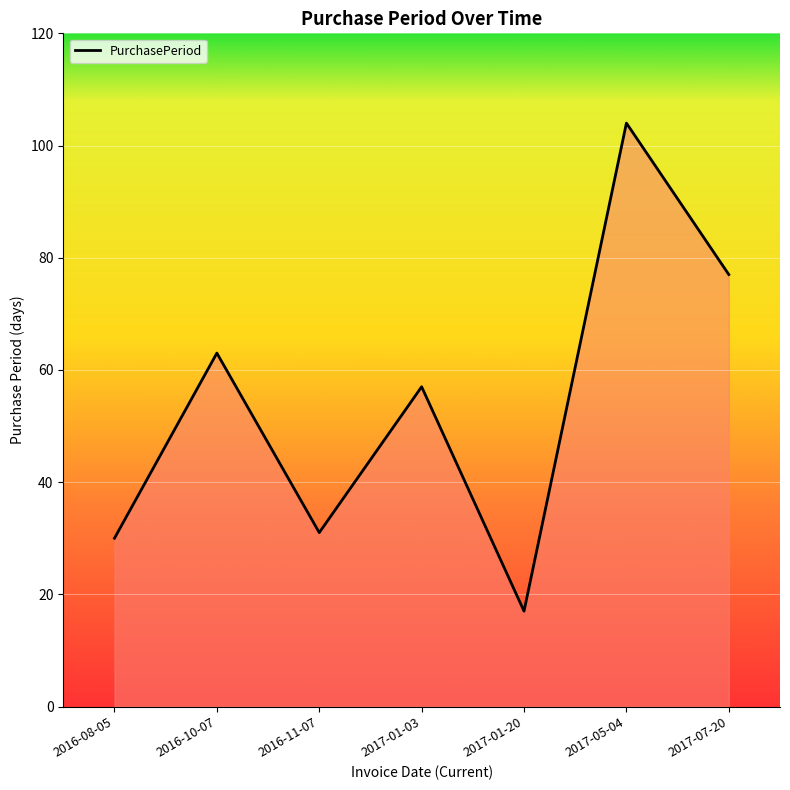

How many interior local valleys (lower than both neighbors) does the data have?

2